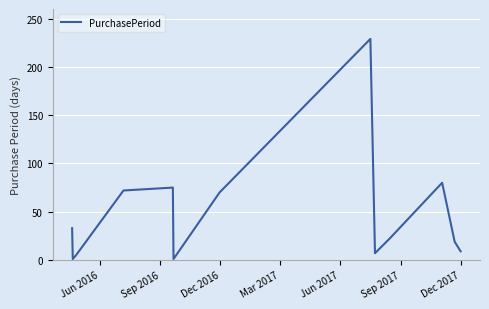

What is the maximum value shown in the chart?

229